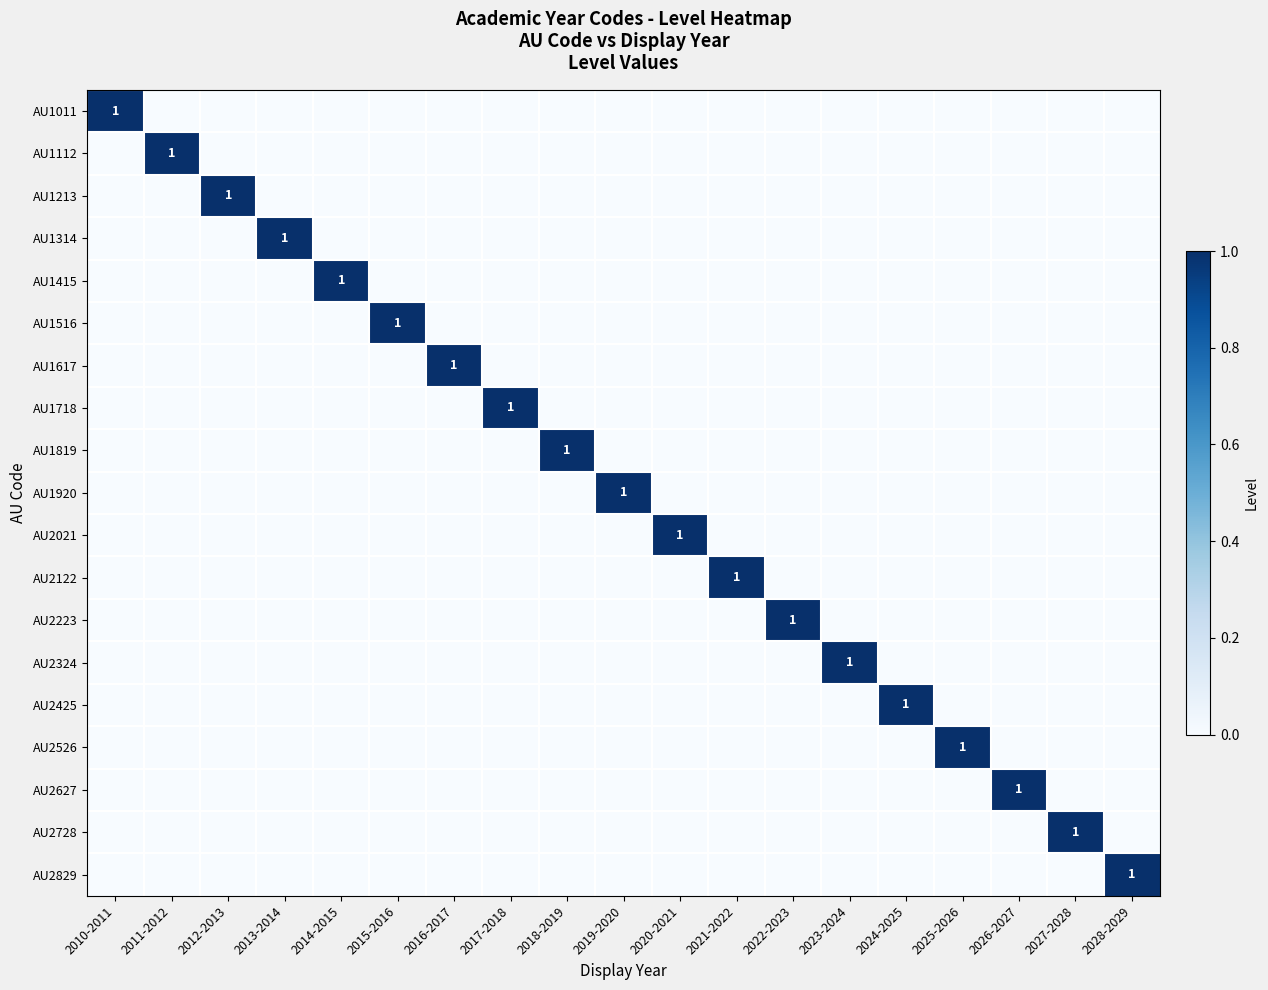

Is it true that AU2627 equals 1 at 2026-2027?

True